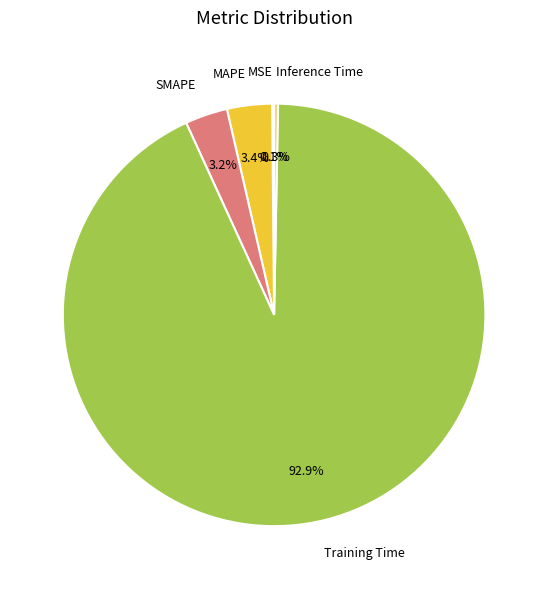

What is the total percentage of Inference Time and SMAPE?

3.5%